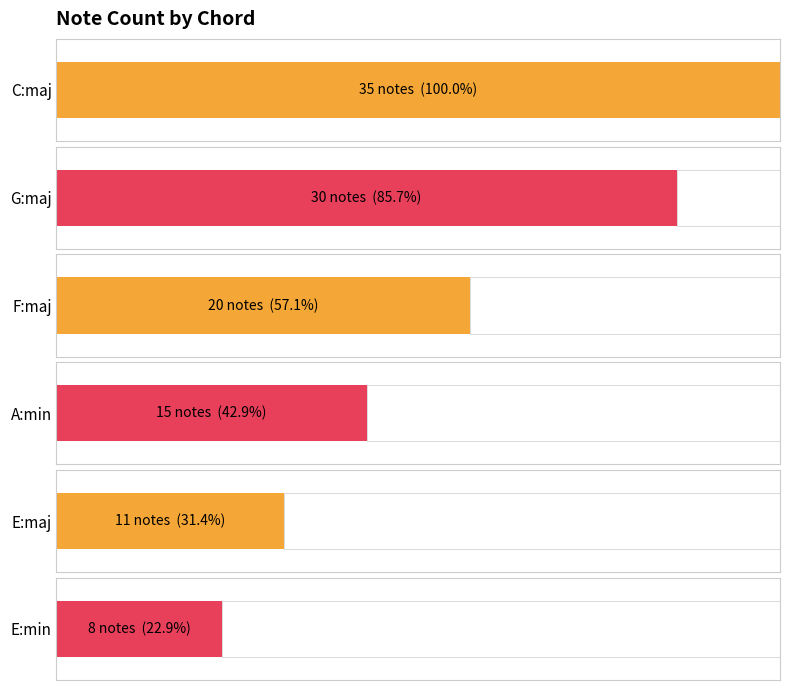

At how many categories does at least one series exceed 3?

6